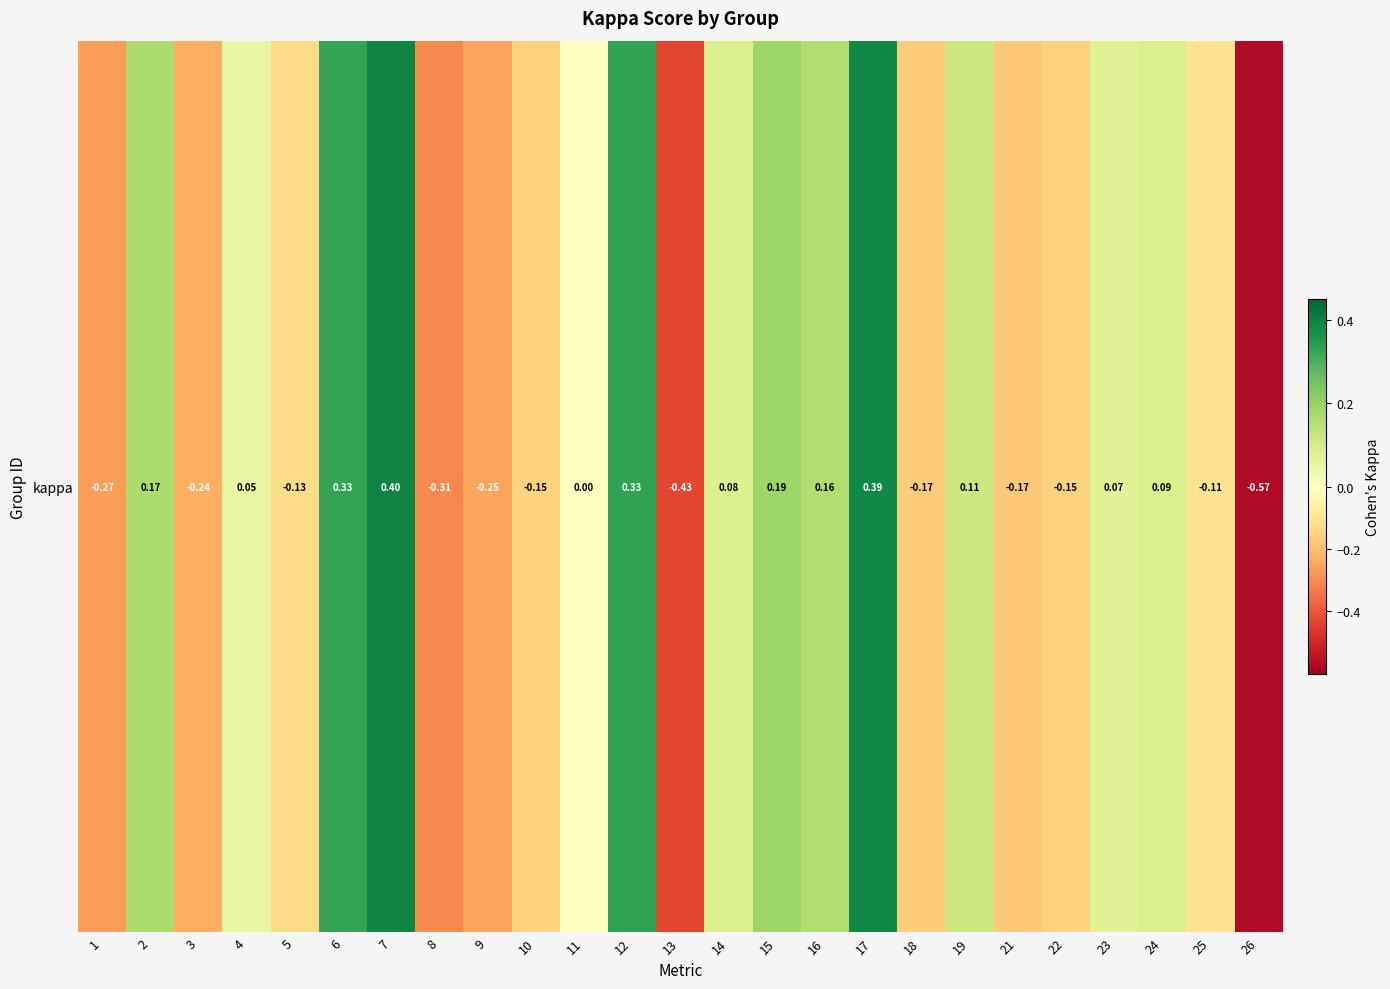

List the labels in order of value, smallest first.

26, 13, 8, 1, 9, 3, 21, 18, 10, 22, 5, 25, 11, 4, 23, 14, 24, 19, 16, 2, 15, 6, 12, 17, 7